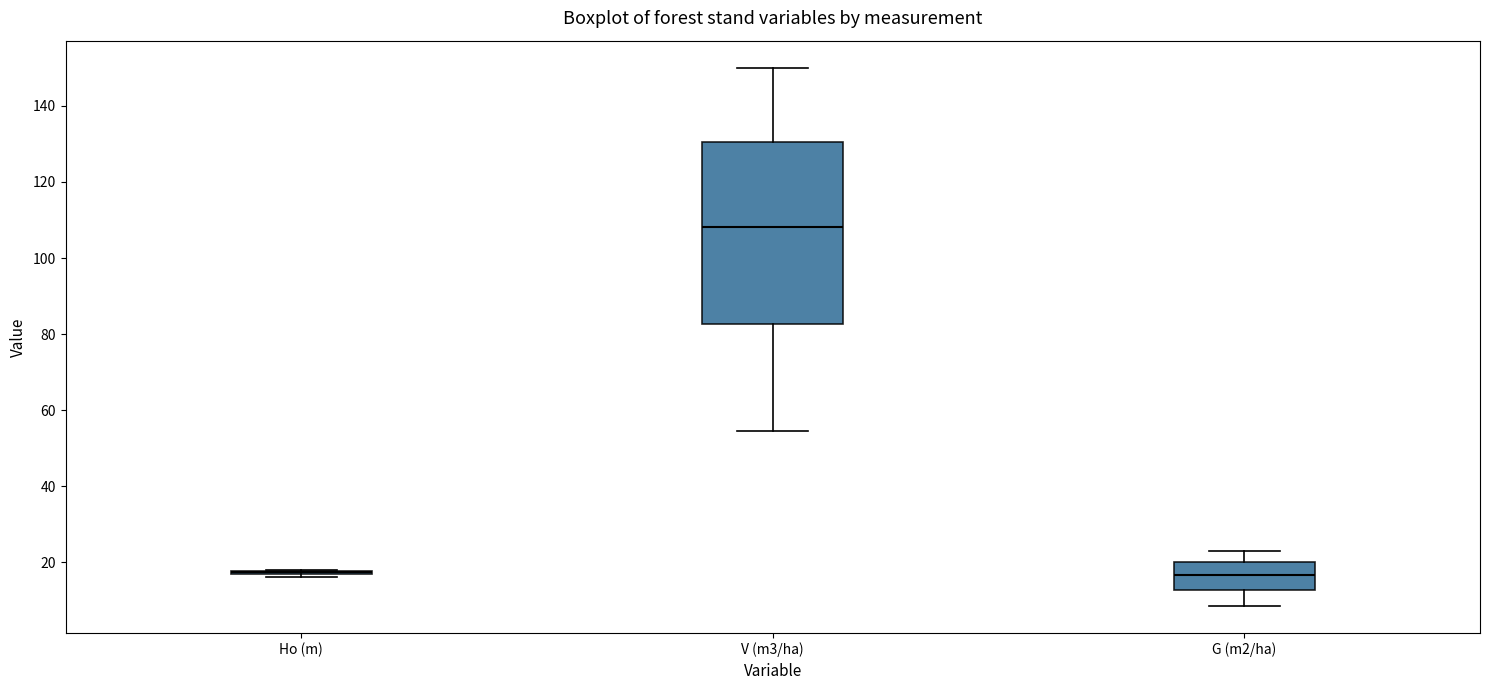

Reading left to right, transcribe this box plot: for each box, give where its median line is, the range the box spans, and where its two whiskers end, as read against the y-axis. The values are not printed on the chart, so give them approximately, as read against the axis.

Ho (m): box collapsed to a line at 18, whiskers 16 to 18
V (m3/ha): median 108, box 82 to 130, whiskers 54 to 150
G (m2/ha): median 16, box 12 to 20, whiskers 8 to 22